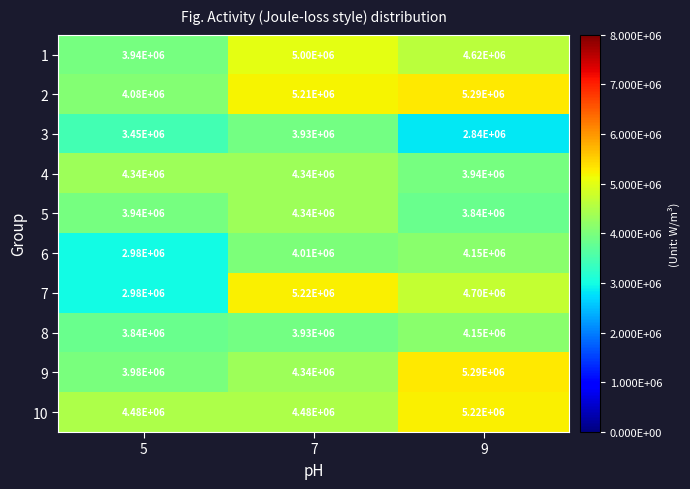

At which label is 3 closest to 3385000?

5